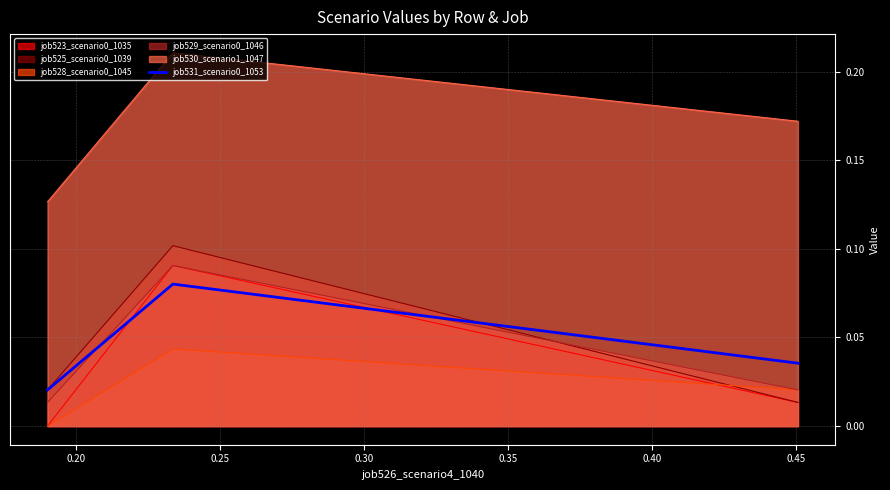

Which series has the largest total across all categories?

job530_scenario1_1047